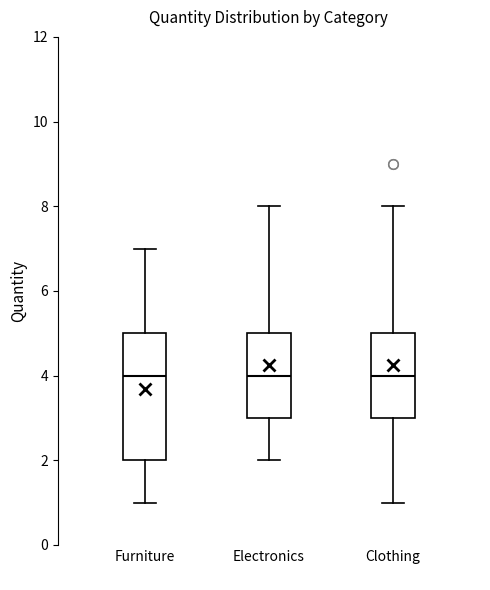

Reading left to right, transcribe this box plot: for each box, give where its median line is, the range the box spans, and where its two whiskers end, as read against the y-axis. The values are not printed on the chart, so give them approximately, as read against the axis.

Furniture: median 4, box 2 to 5, whiskers 1 to 7
Electronics: median 4, box 3 to 5, whiskers 2 to 8
Clothing: median 4, box 3 to 5, whiskers 1 to 8